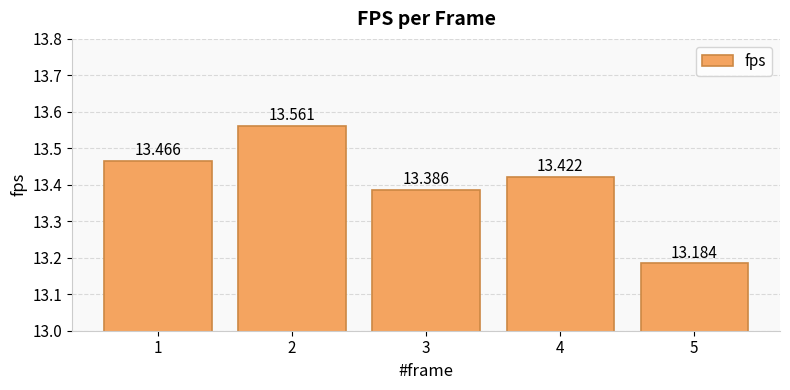

What is the sum of the values at 5 and 2?

26.7